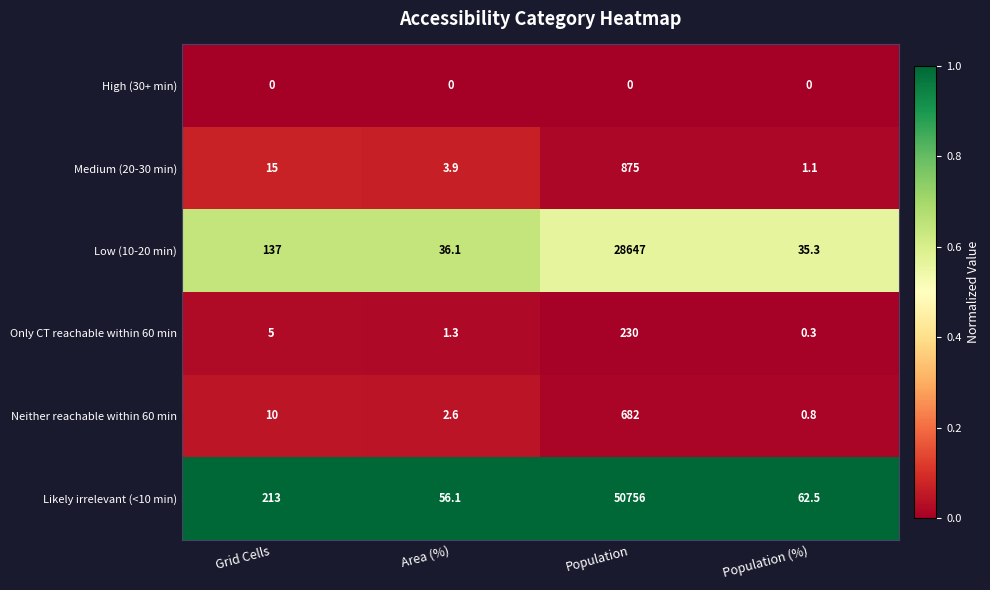

Which series changed the most between Grid Cells and Population?

Likely irrelevant (<10 min)